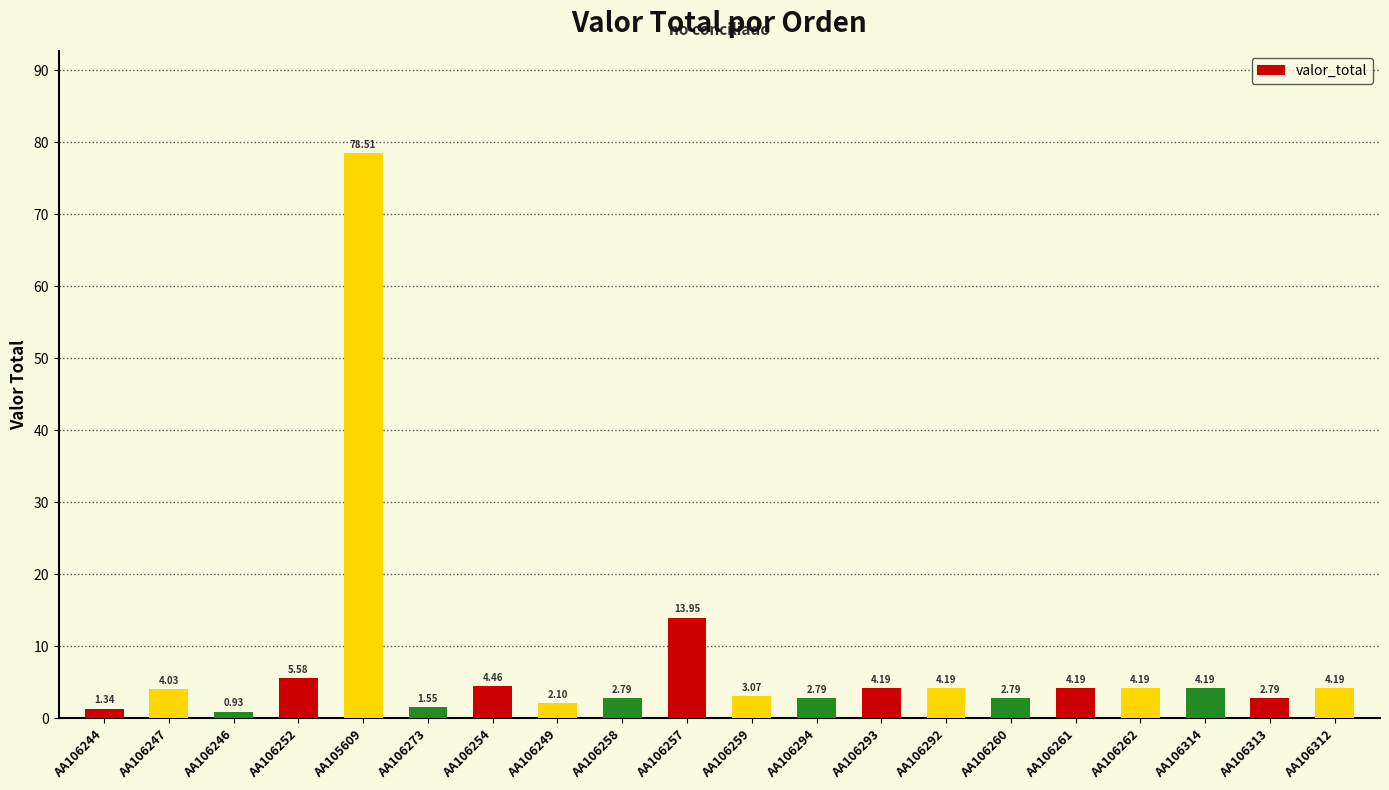

What is the greatest value displayed?

78.5